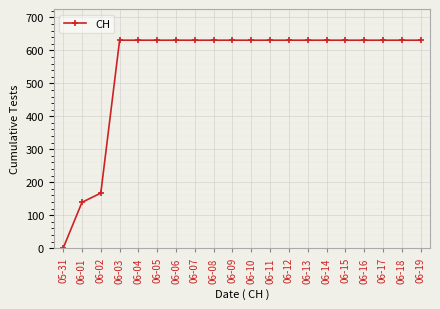

Is it true that the value at 06-03 is 261?

False